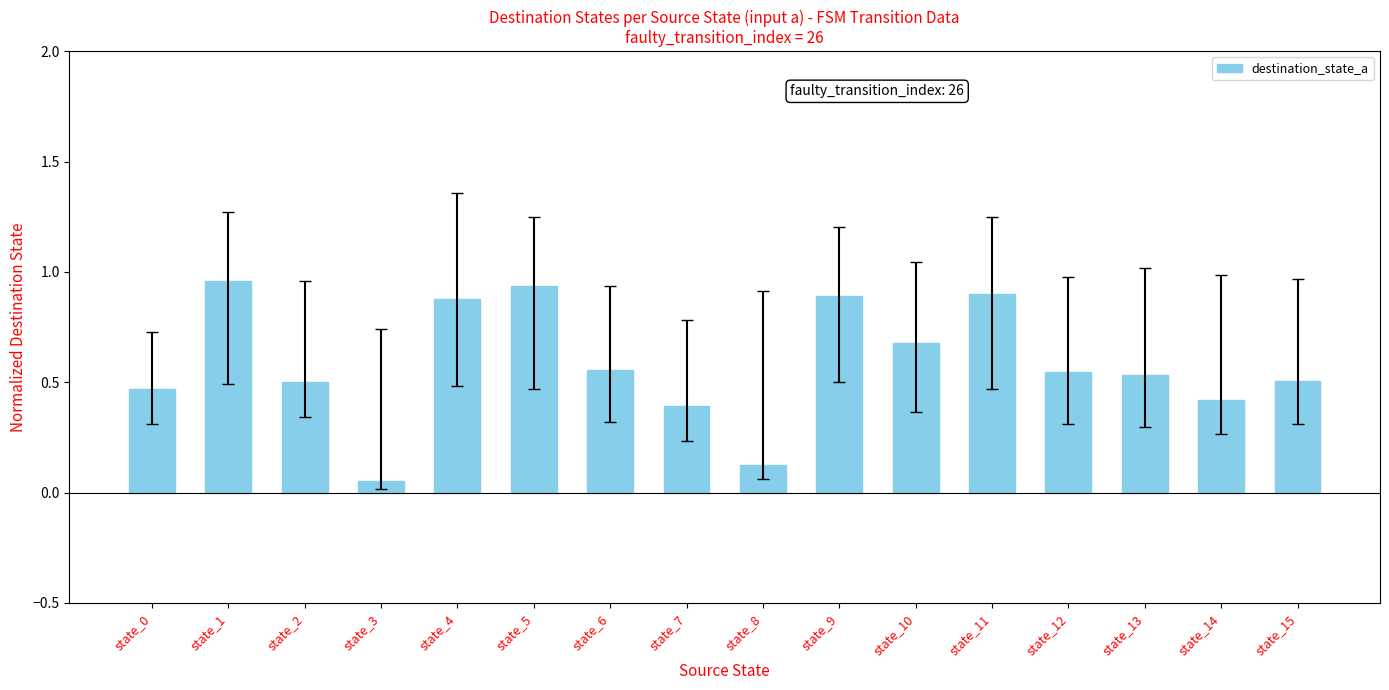

What is the change in value from state_1 to state_15?

-0.5